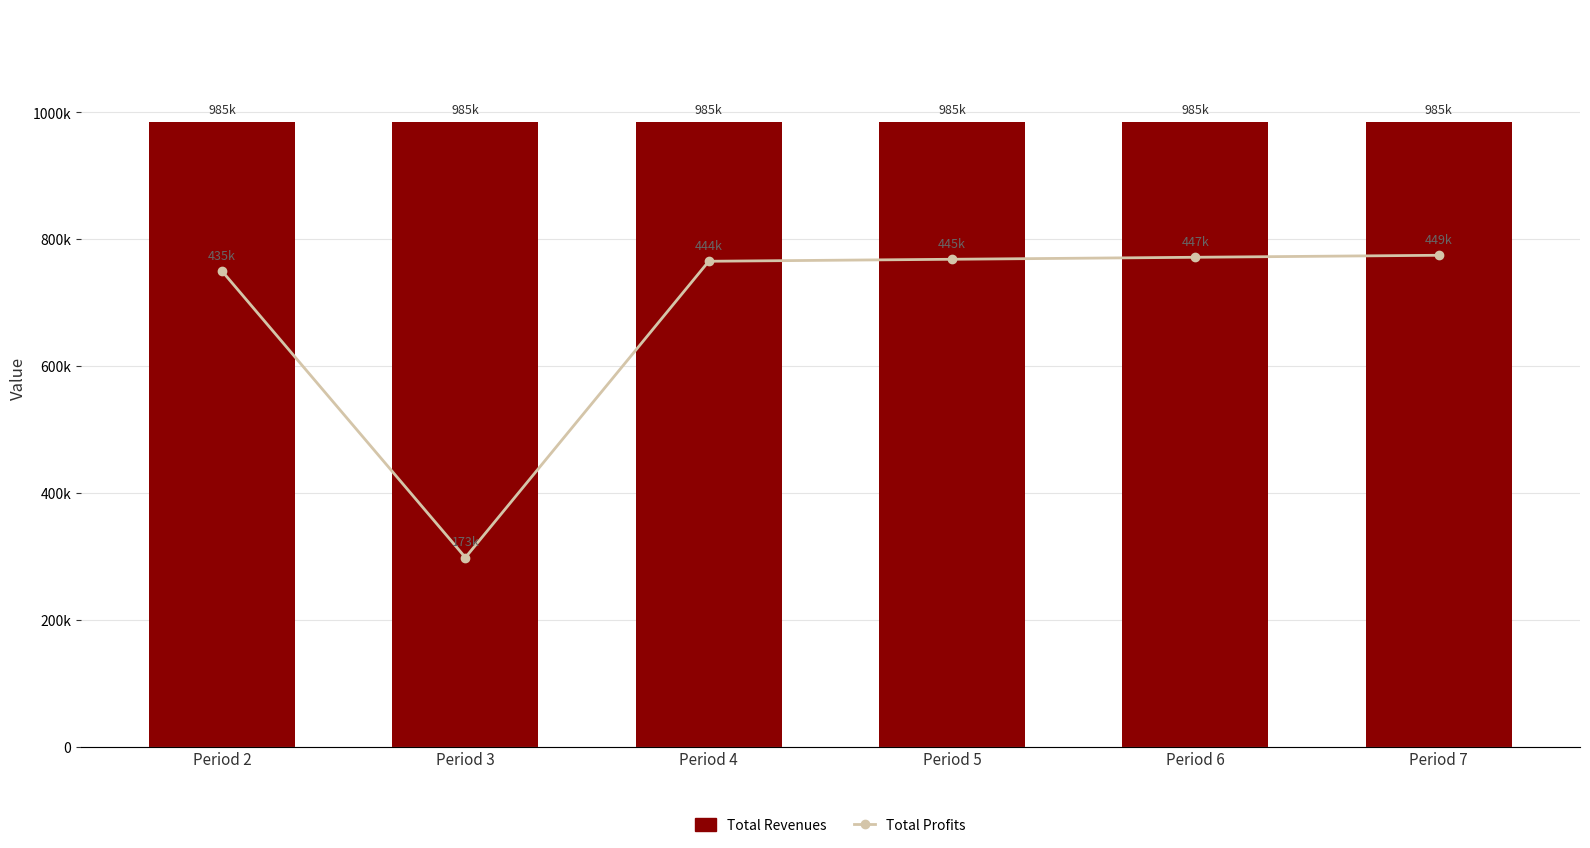

What is the value of the Total Revenues bar at the 2nd from the left?

985108.5